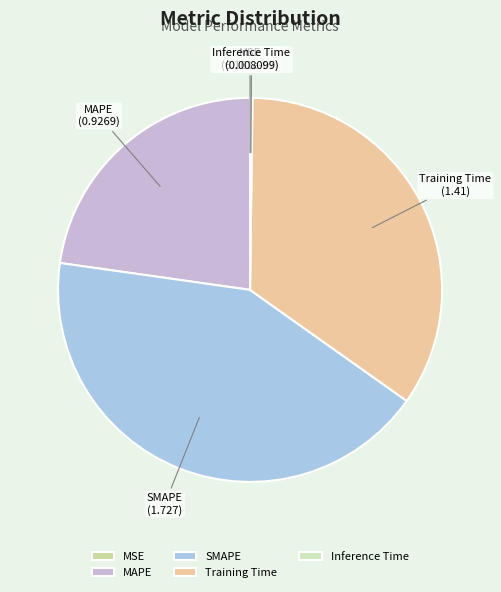

Does Training Time account for over 50% of the chart?

No